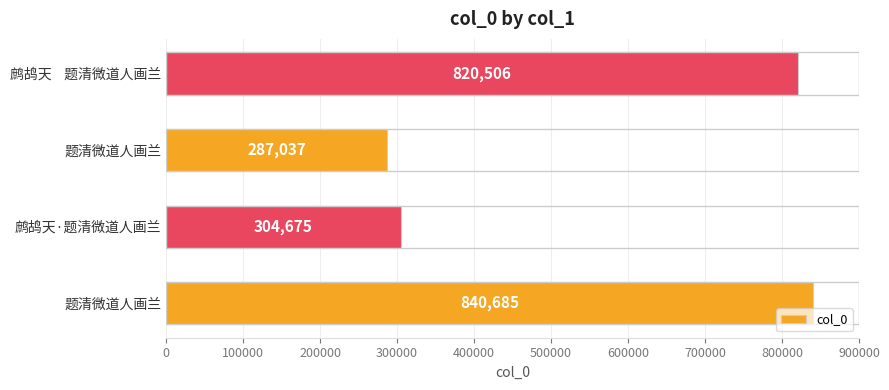

Are the bars horizontal?

Yes